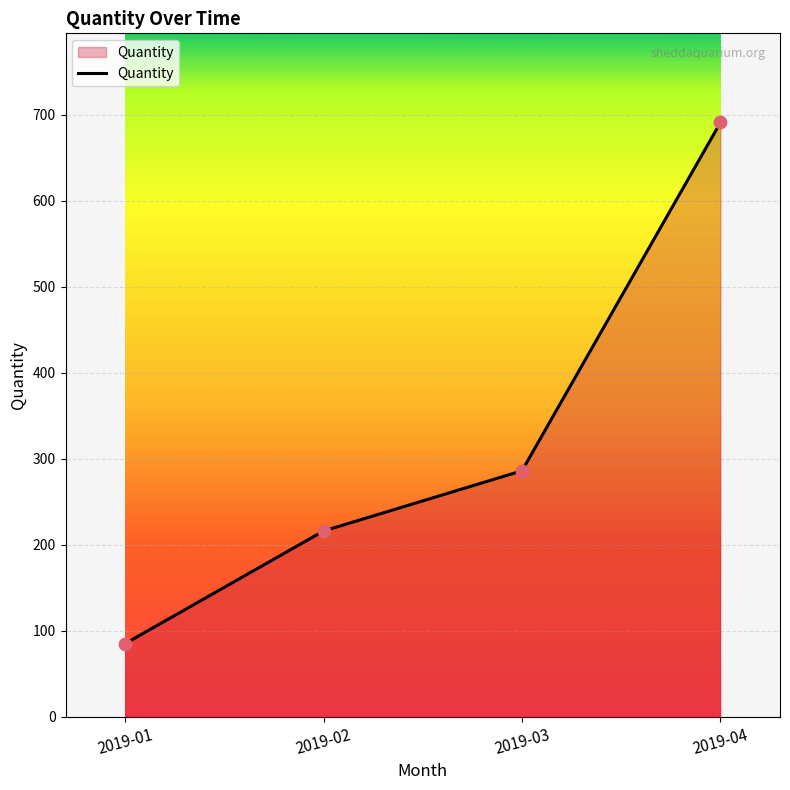

Between 2019-02 and 2019-03, which is larger?

2019-03